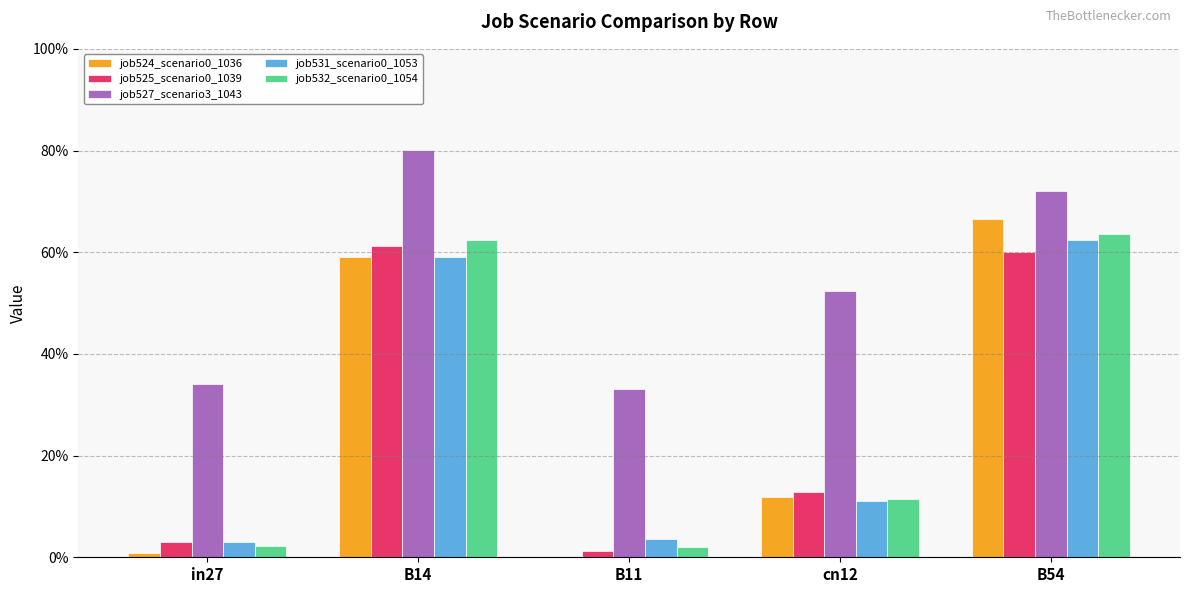

At how many categories does at least one series exceed 0?

5